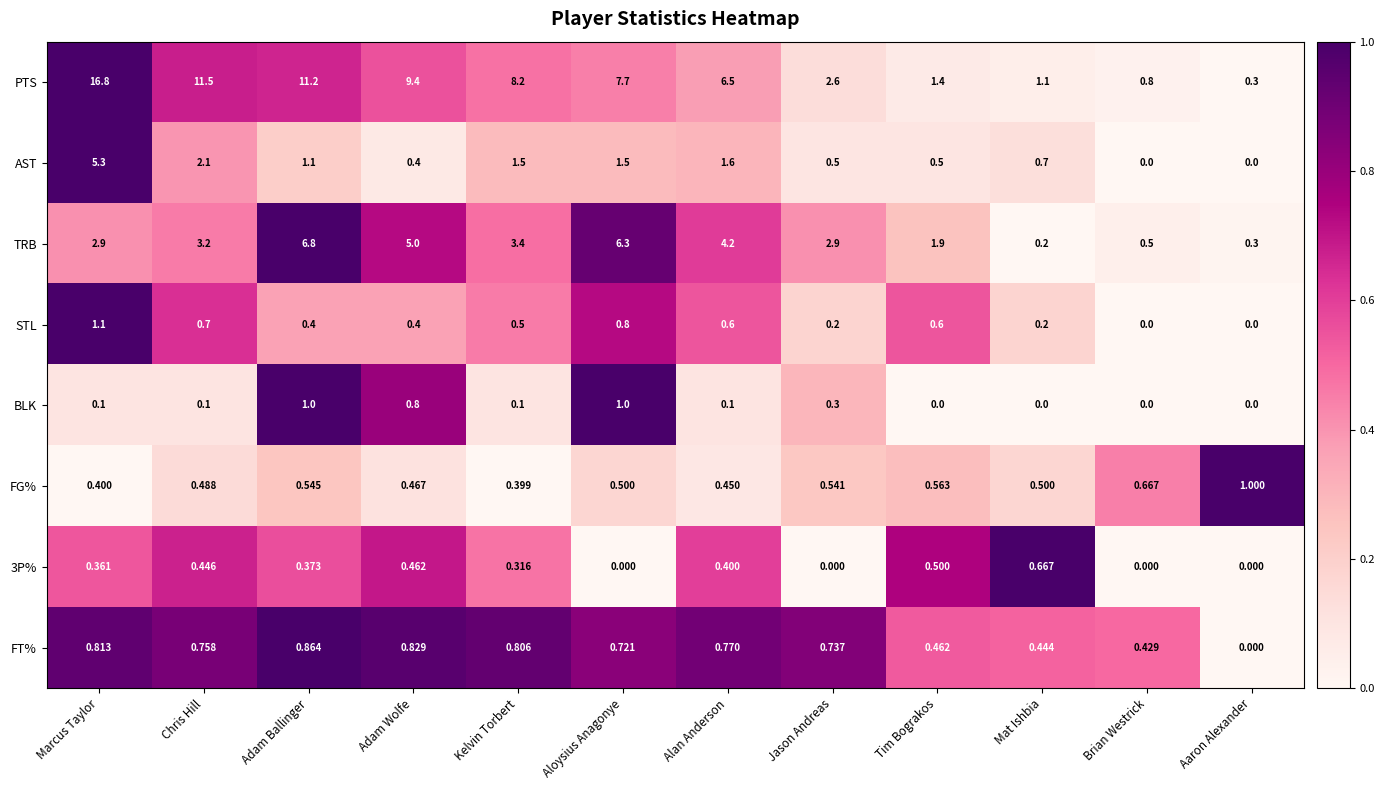

Between Jason Andreas and Brian Westrick, which series saw the biggest shift?

TRB